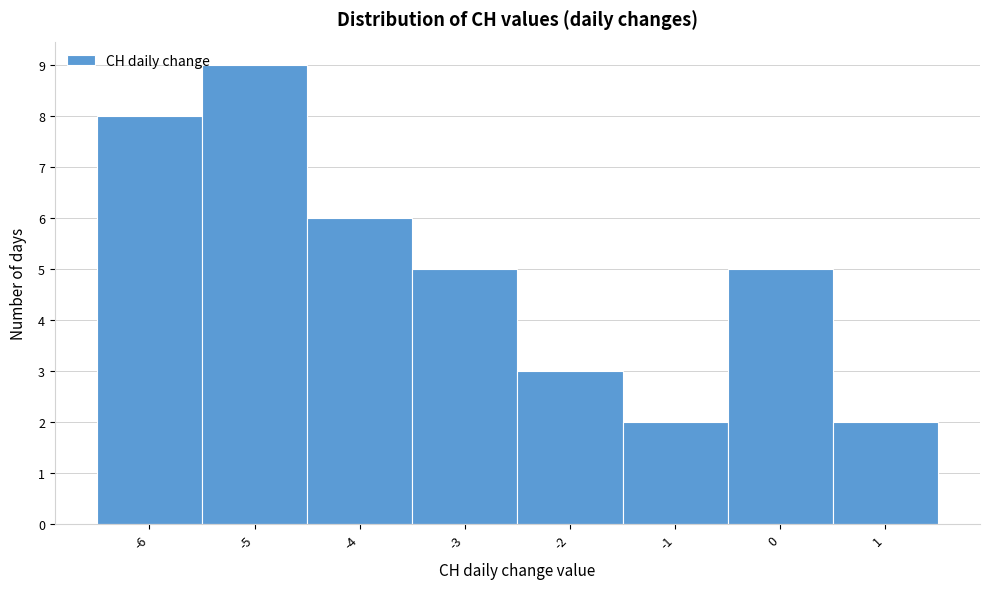

Over which range of the x-axis is the bar tallest?

-5.5 to -4.5